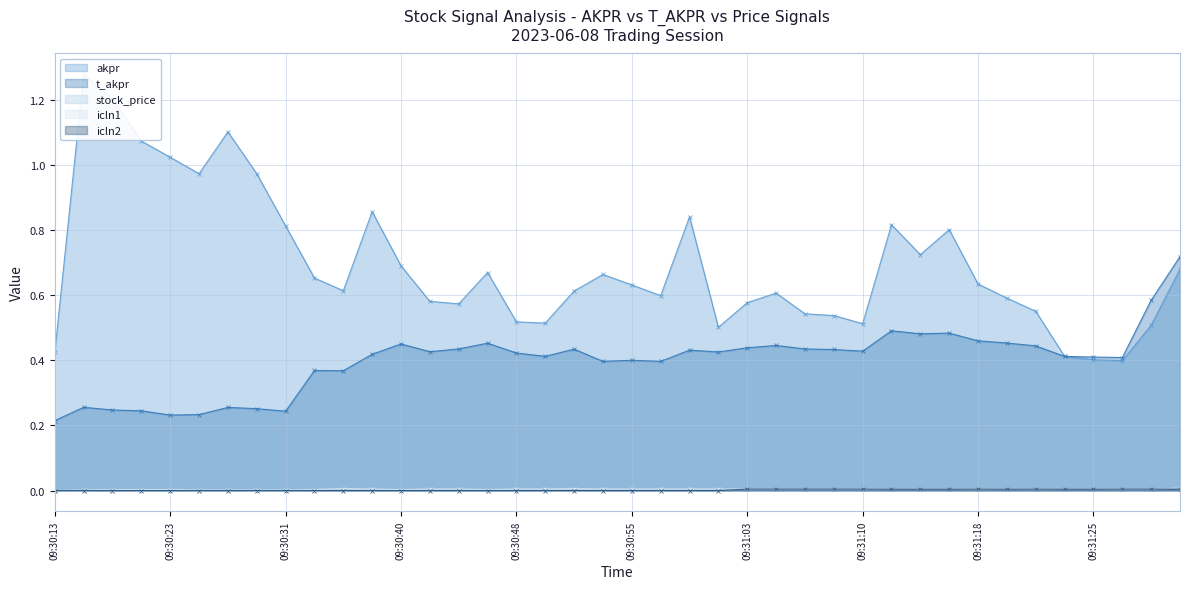

Which category has the lowest value across all series?

09:30:13